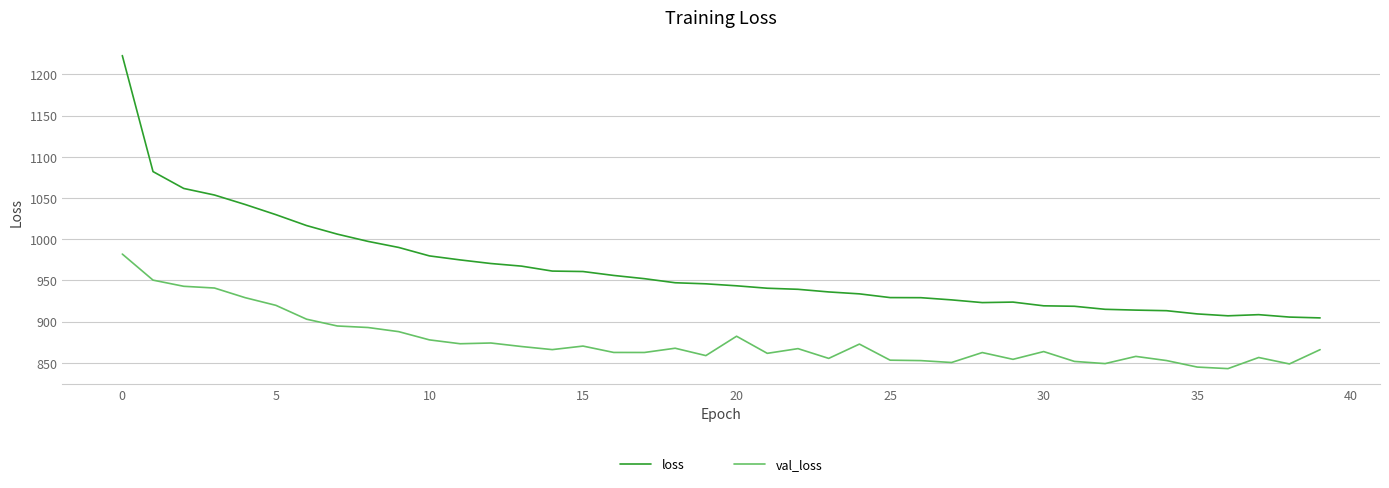

What is the difference between the maximum and minimum values in the loss series?

318.3